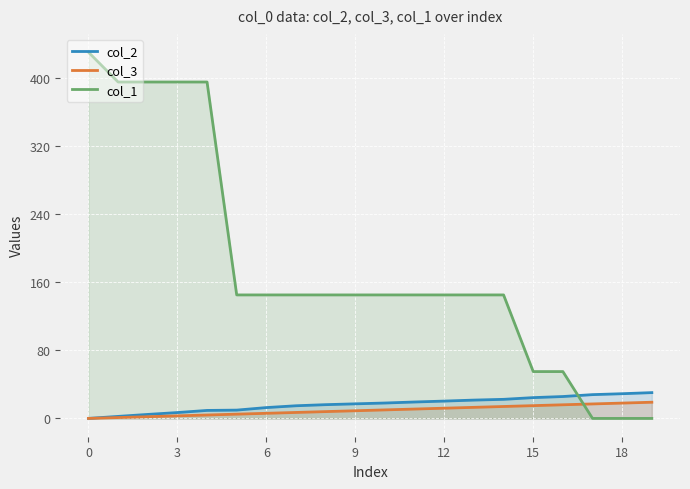

How many data points in col_2 are less than 18?

10